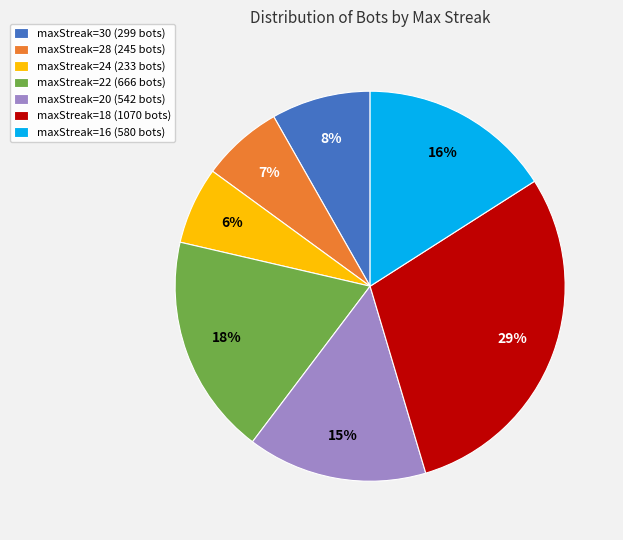

To the nearest percent, what is the combined percentage of maxStreak=22 and maxStreak=20?

33%